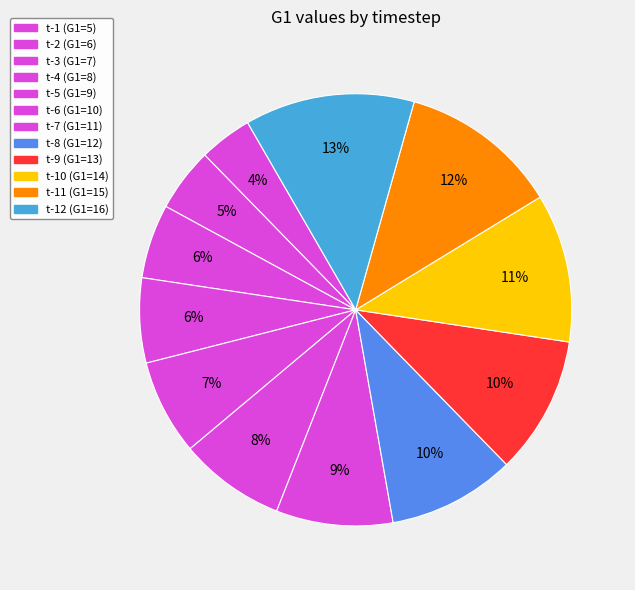

Count the number of slices in the pie.

12